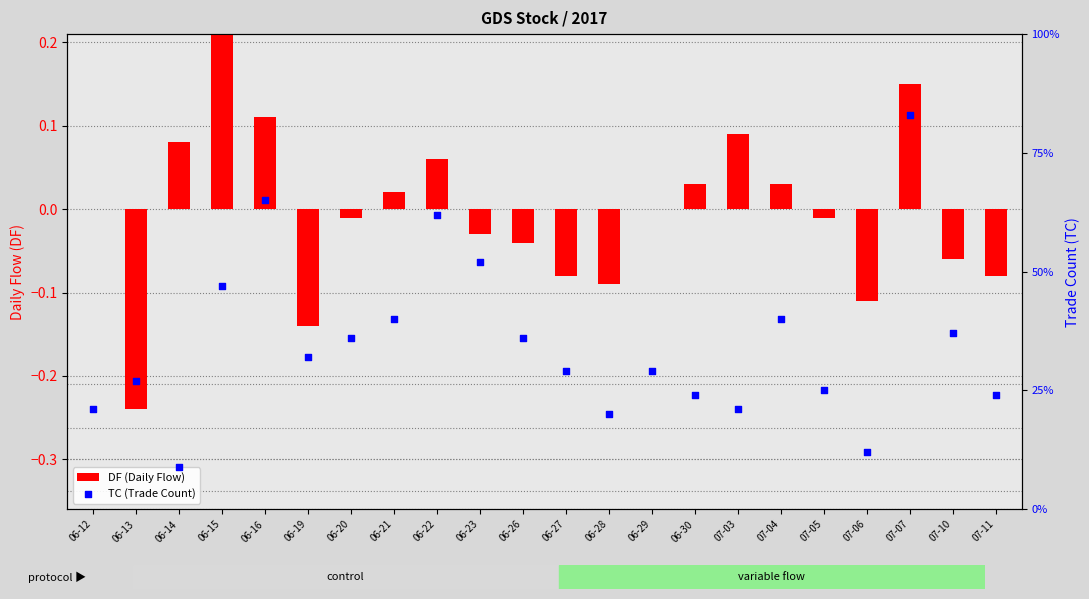

What is the total value across all series at 06-27?

28.9